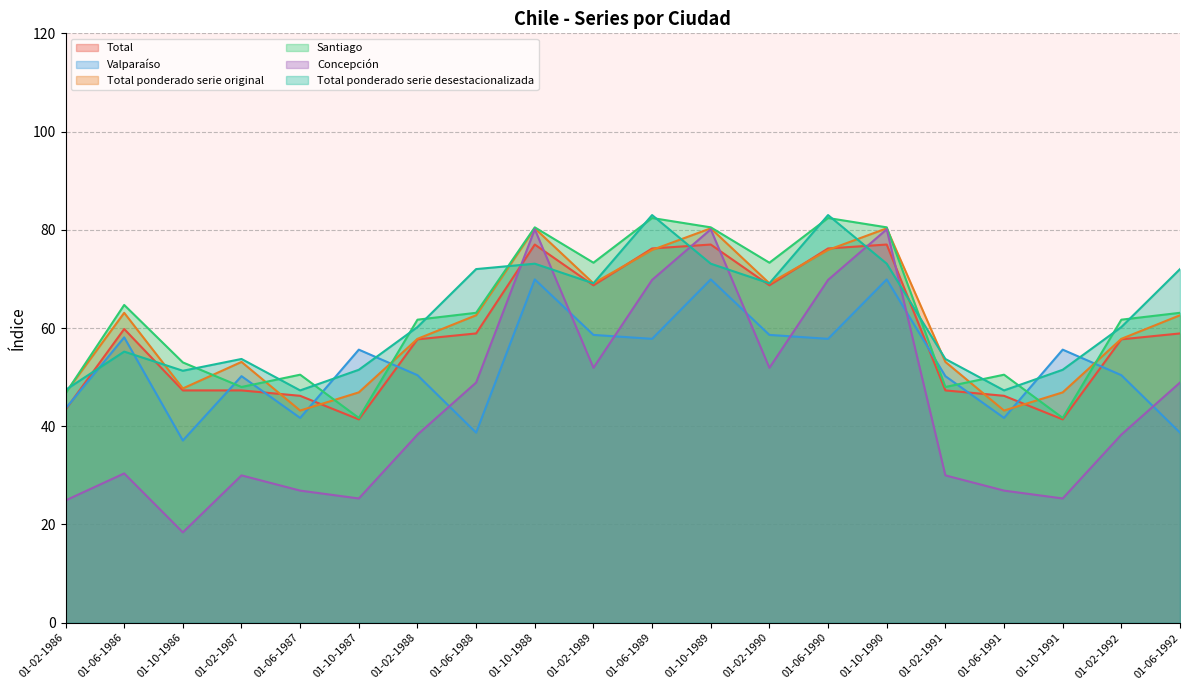

What are all the series names shown in the legend?

Total, Valparaíso, Total ponderado serie original, Santiago, Concepción, Total ponderado serie desestacionalizada